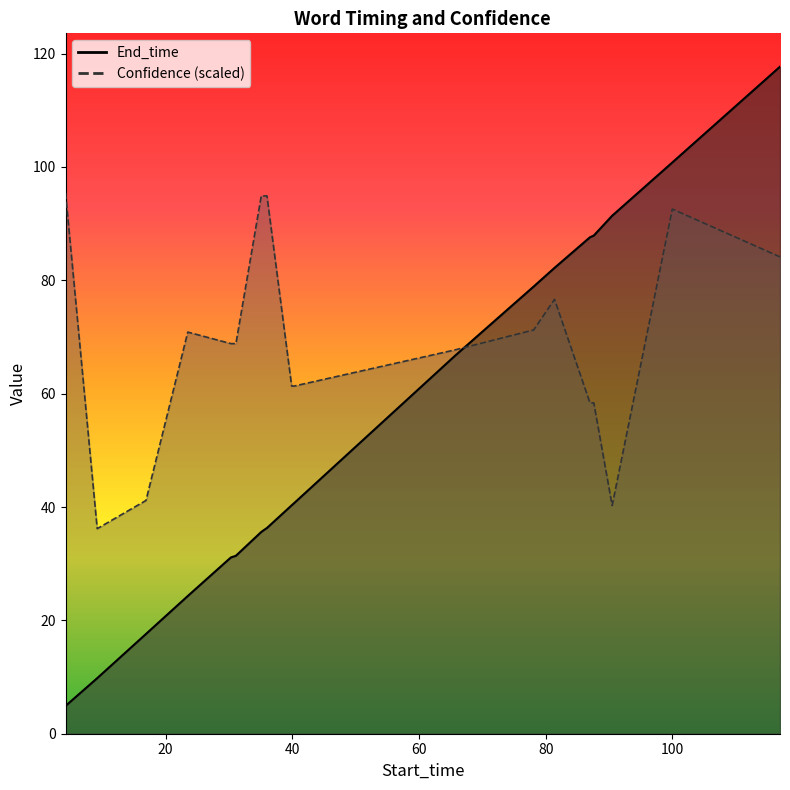

How many series are shown in this chart?

2